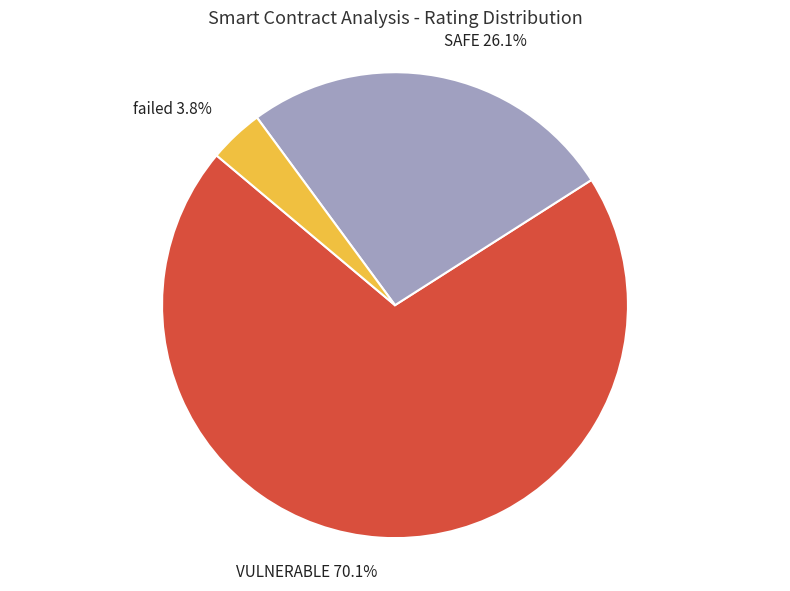

To the nearest percent, what portion does VULNERABLE represent?

70%